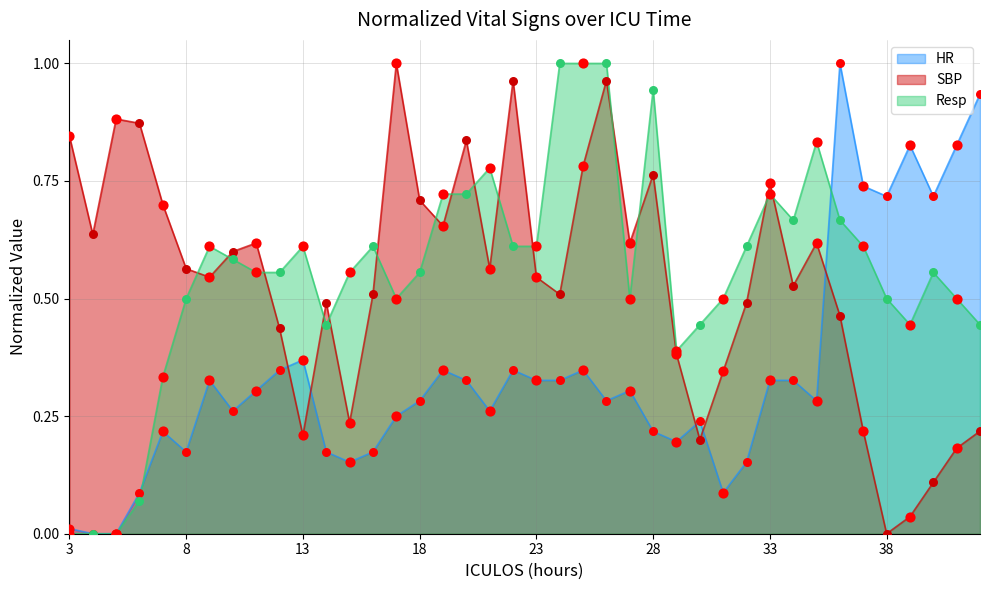

Which series contains the highest Y value?

HR